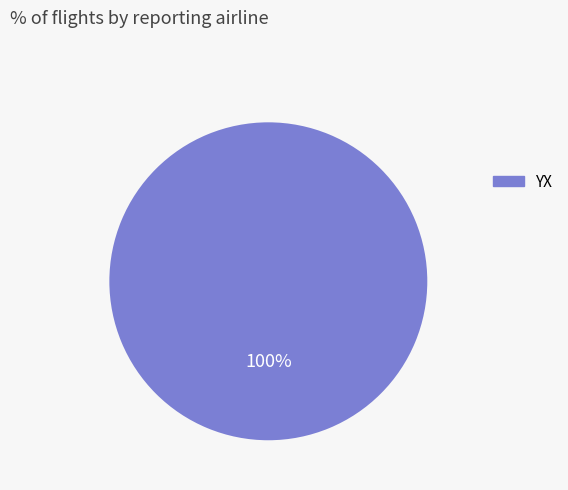

Is there any slice that represents more than half of the pie?

Yes